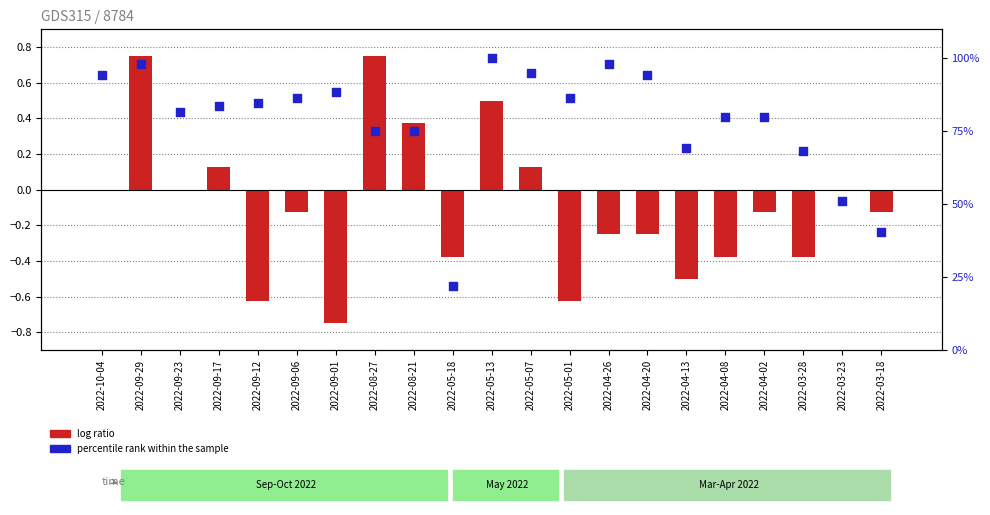

What are all the series names shown in the legend?

log ratio, percentile rank within the sample